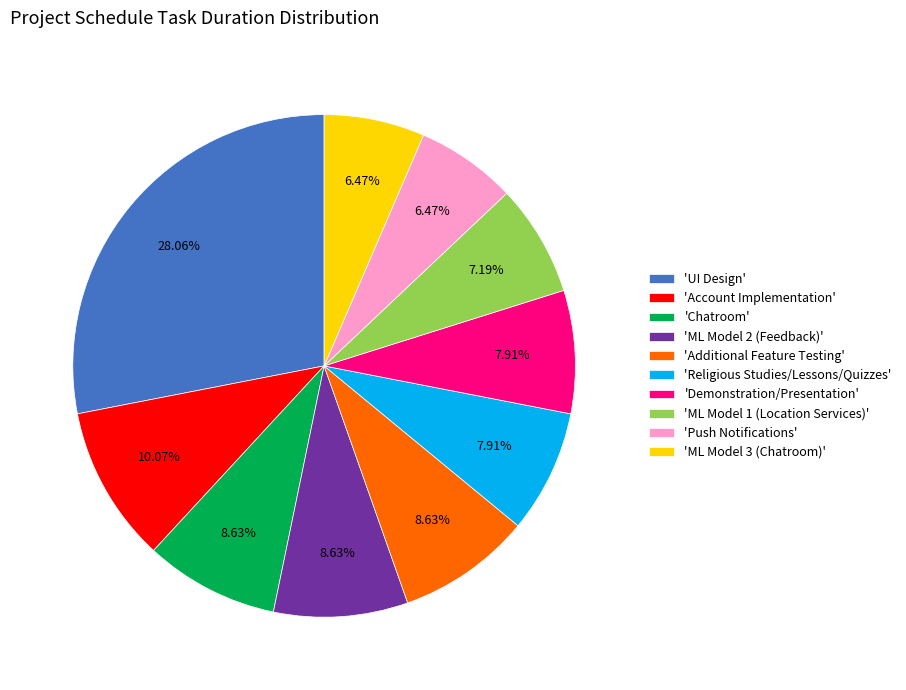

What is the largest slice in the pie chart?

'UI Design'